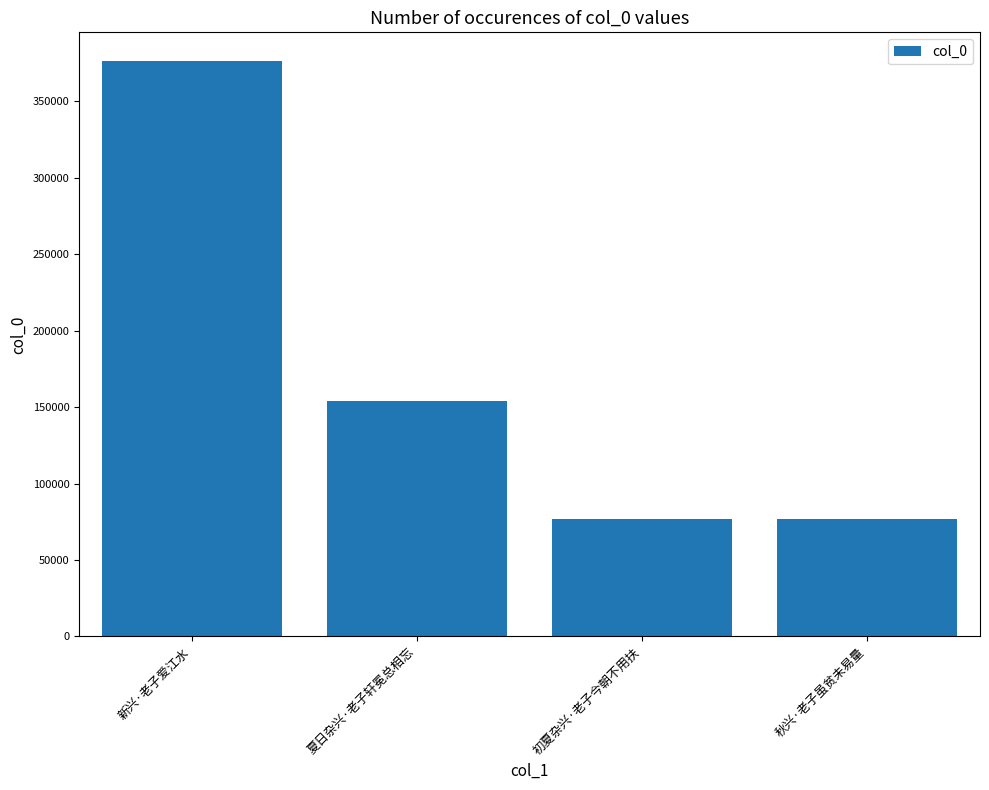

Is it true that the value at 夏日杂兴·老子轩冕总相忘 is 153749?

True